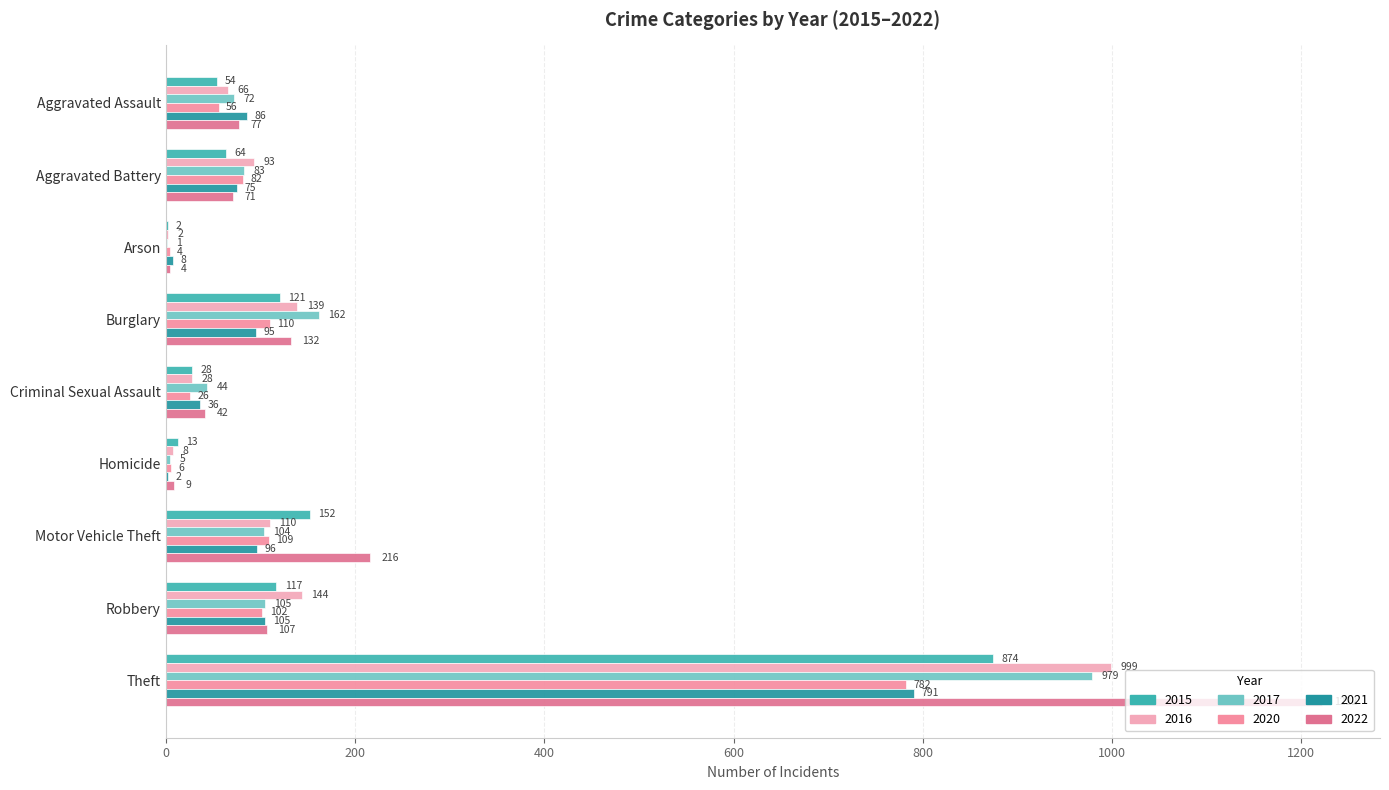

How many data points does each series have?

9